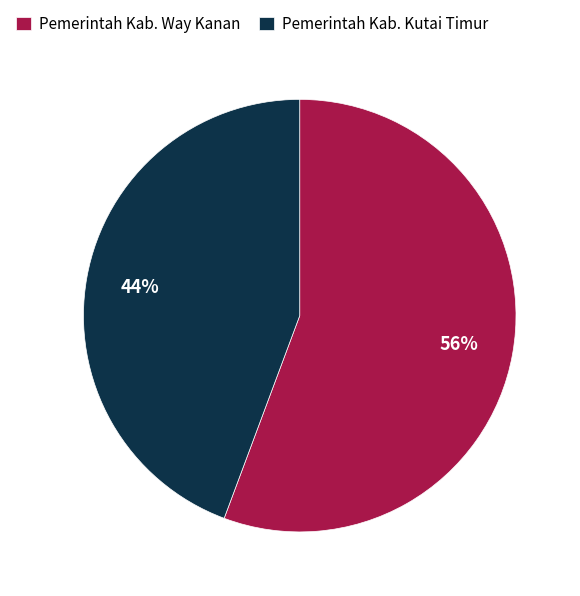

Is there any slice that represents more than half of the pie?

Yes